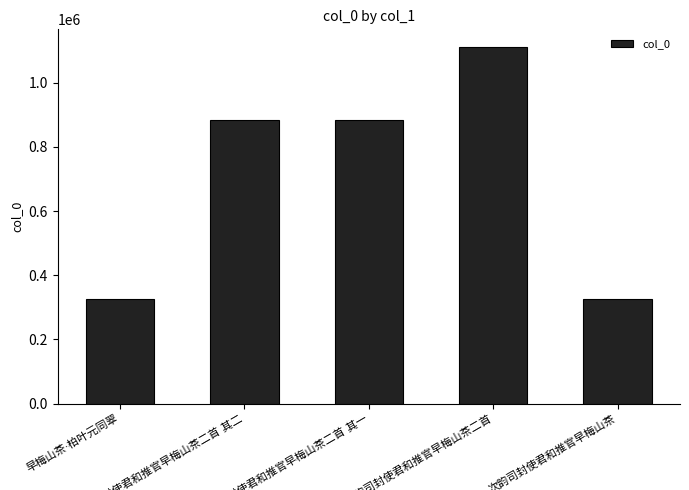

What is the sum of all values?

3529935